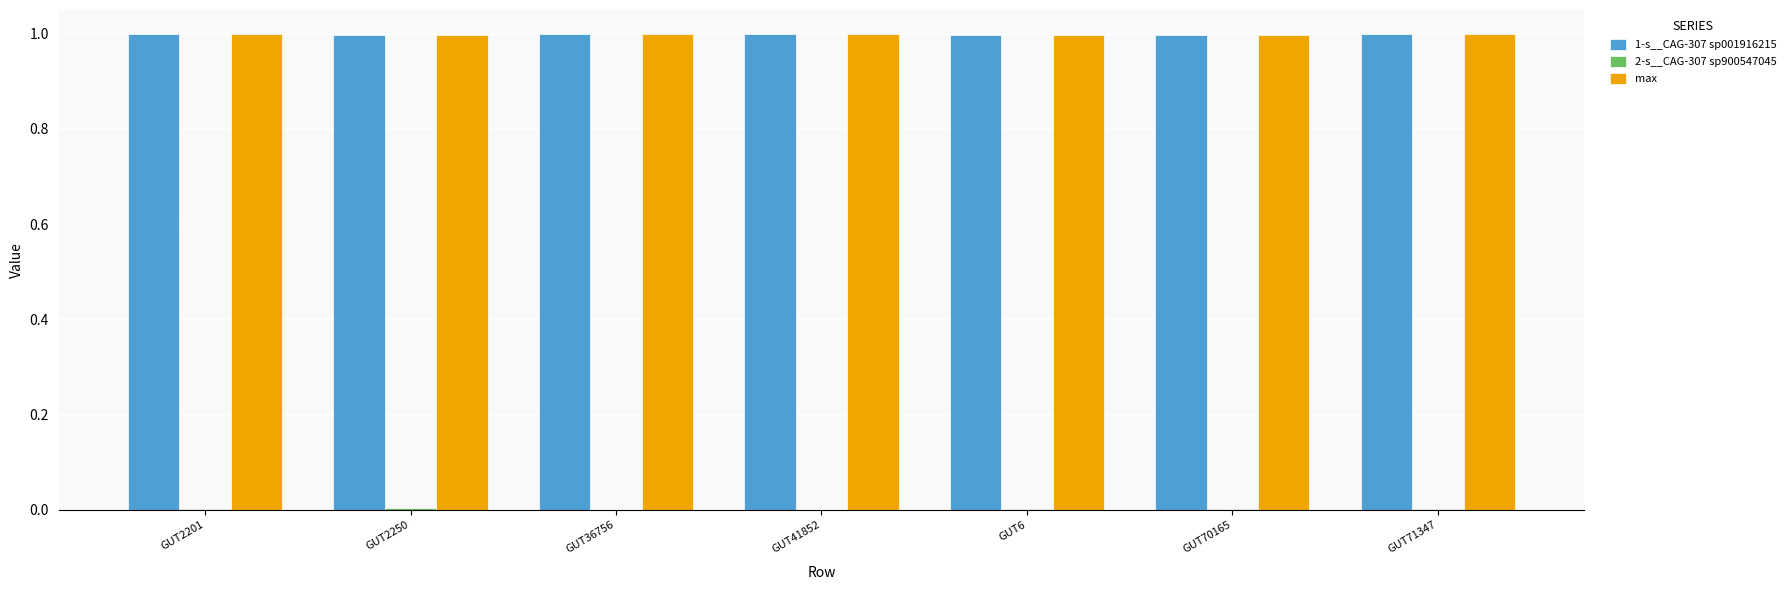

What is the maximum value for max?

1.0